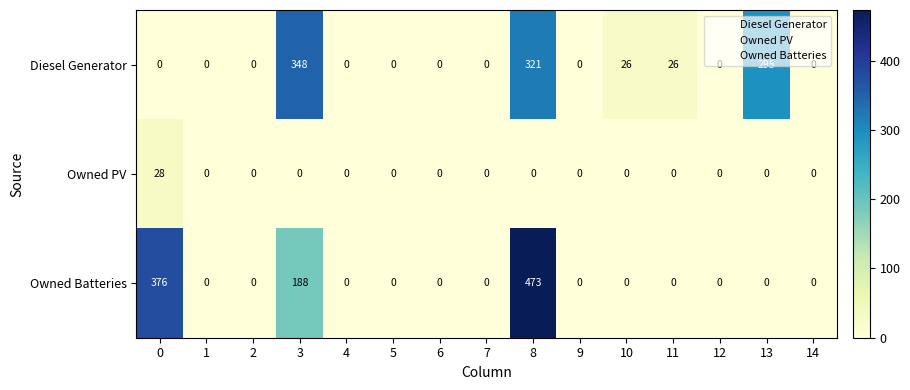

What is the maximum value shown in the chart?

473